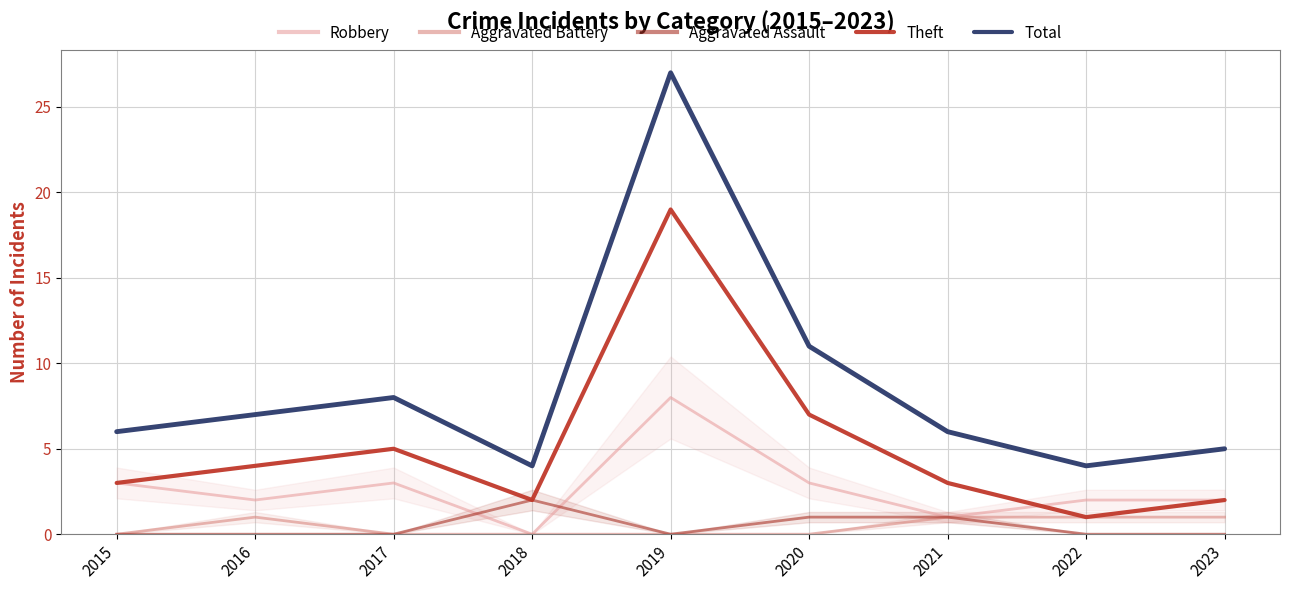

What is the approximate value of Robbery at 2022?

2